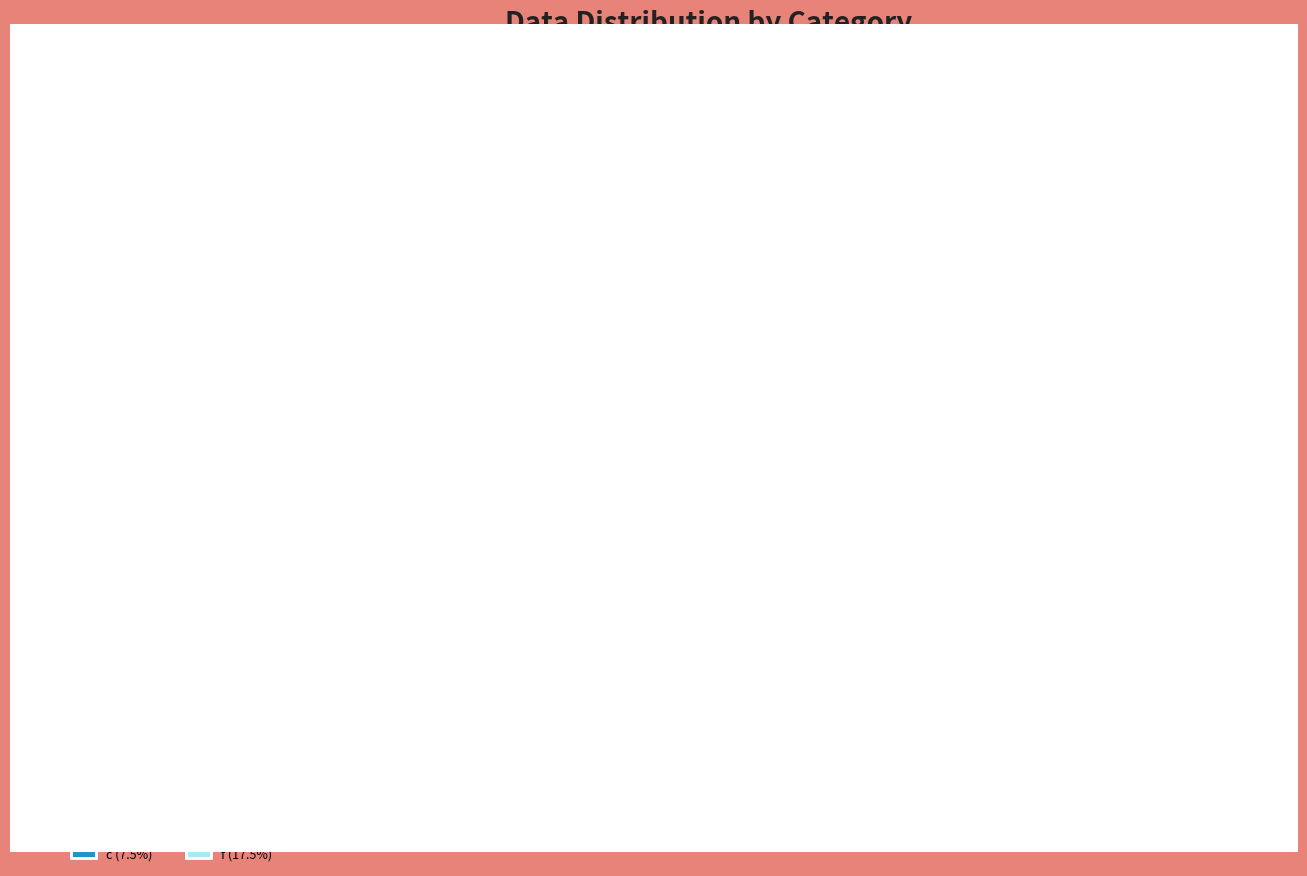

To the nearest percent, what portion does e represent?

27%